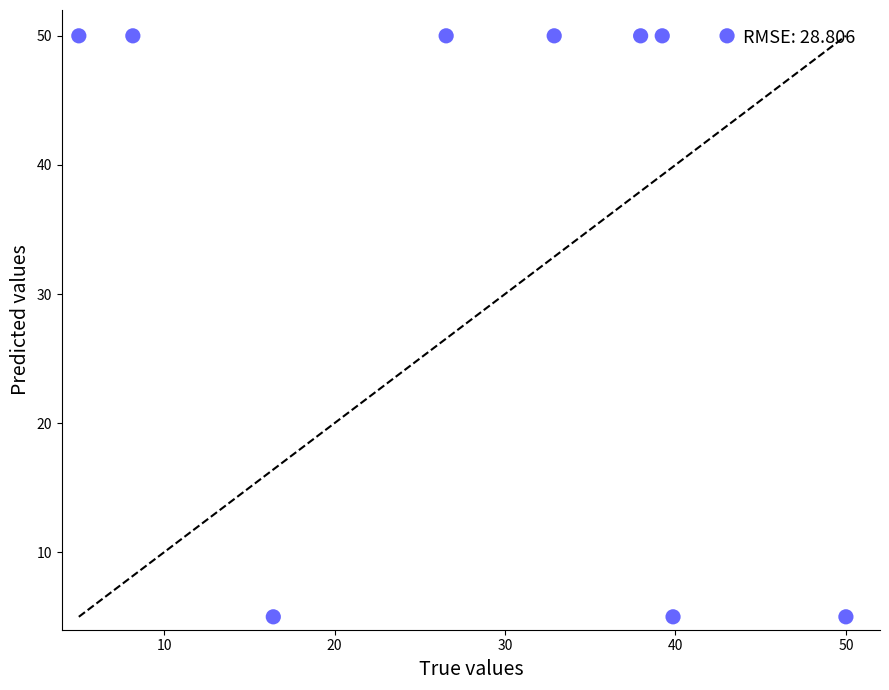

What is the average Y value?

36.5